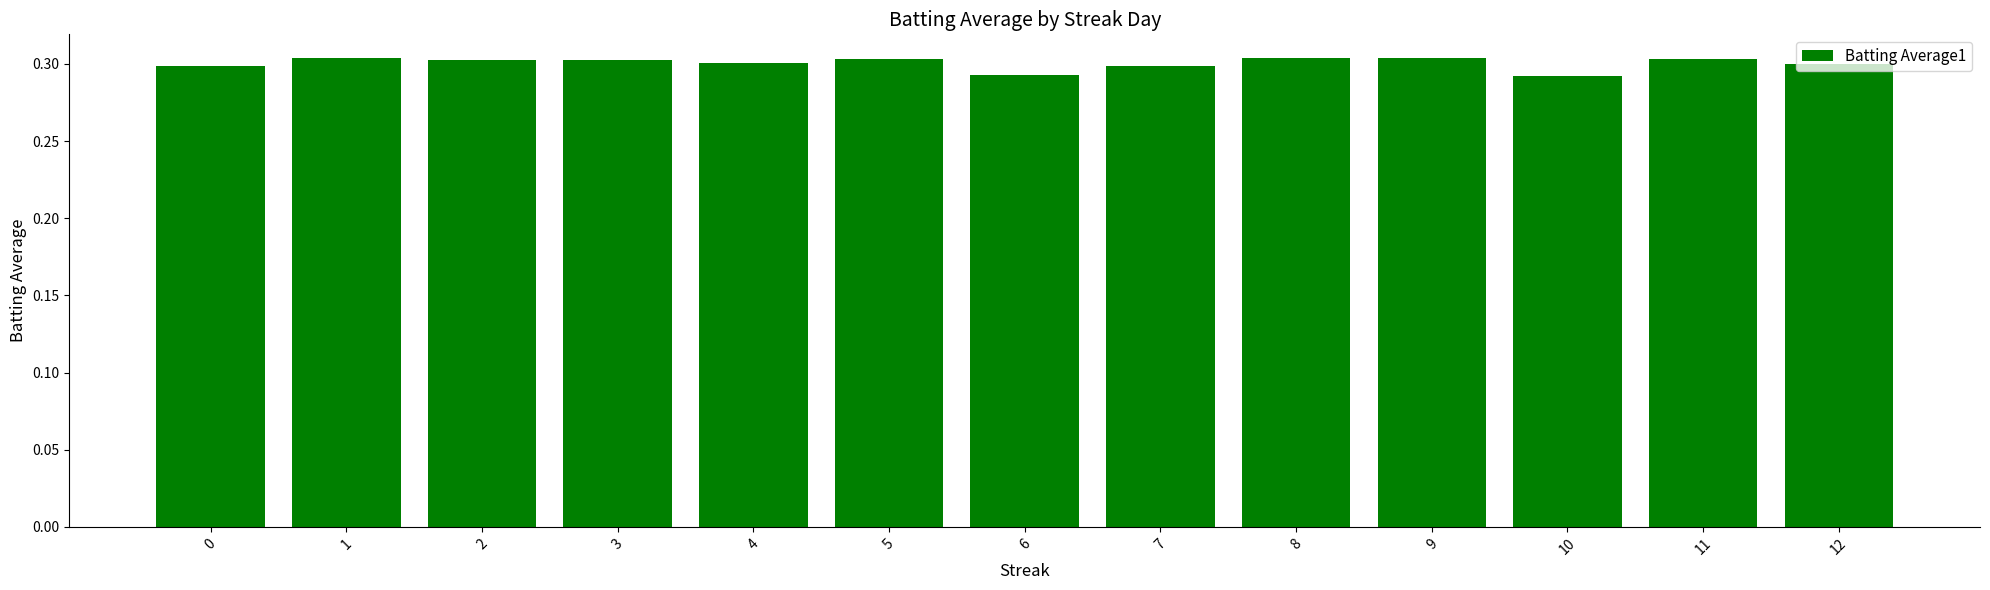

The value at 10 is 0.3. True or false?

True